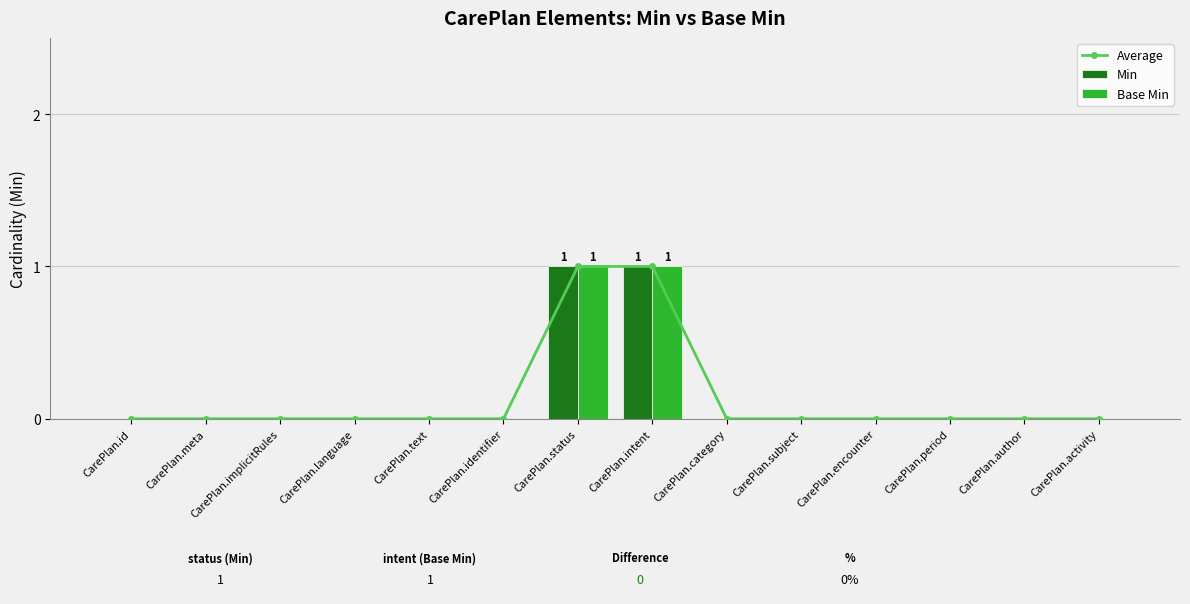

At which label does Base Min reach its peak?

CarePlan.status